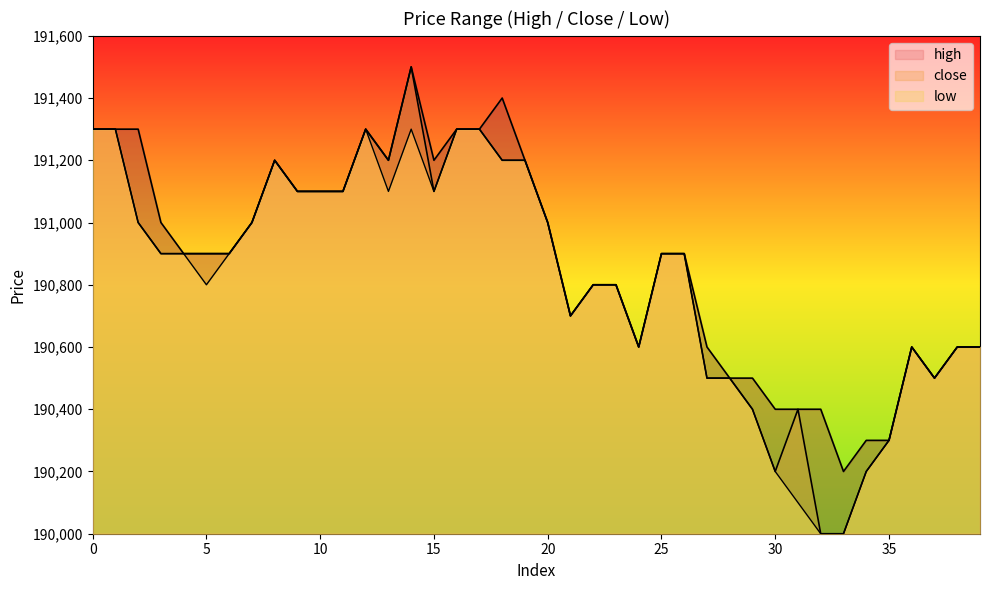

True or false: high has more than 2 interior local peaks.

True